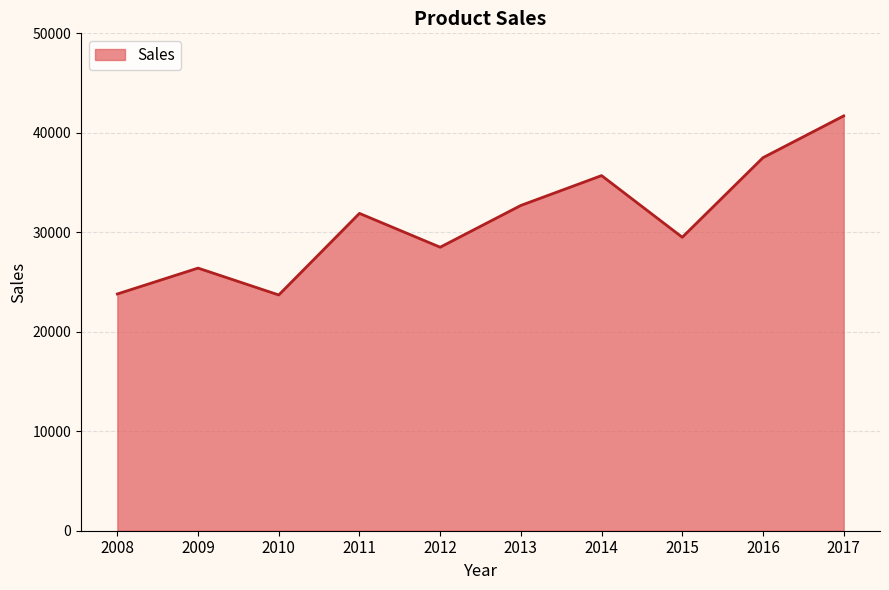

What is the change in value from 2013 to 2015?

-3200